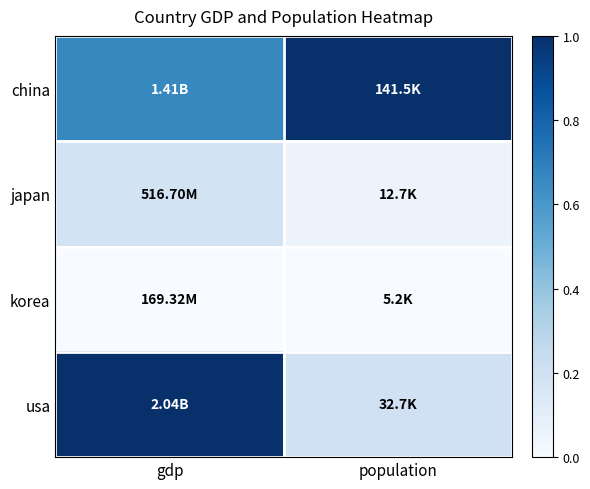

Which series changed the most between gdp and population?

usa